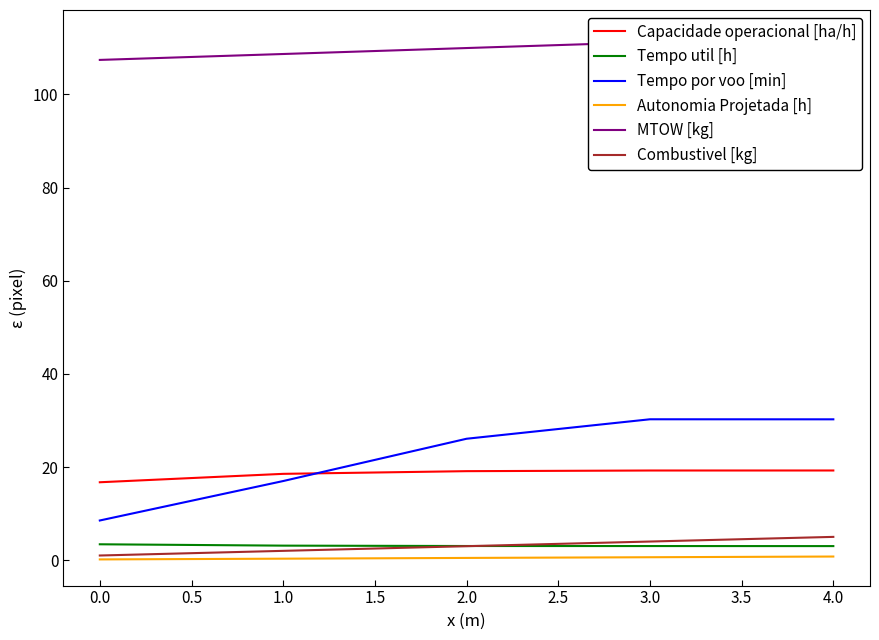

True or false: MTOW [kg] and Tempo por voo [min] cross at least once.

False